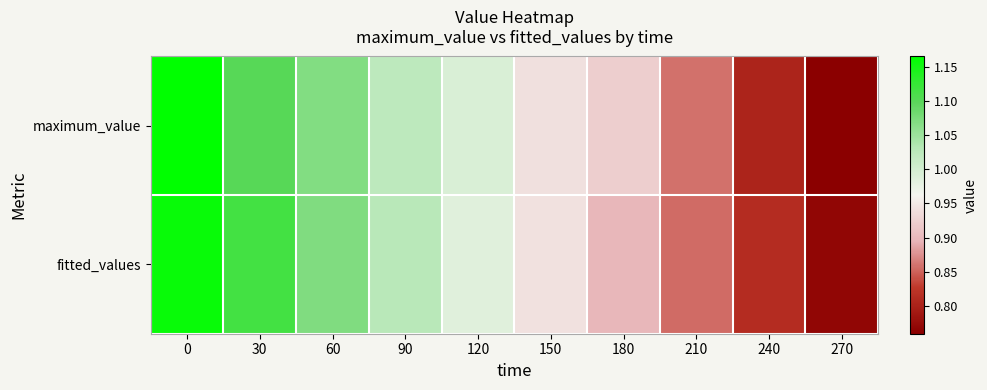

What is the greatest value displayed?

1.2